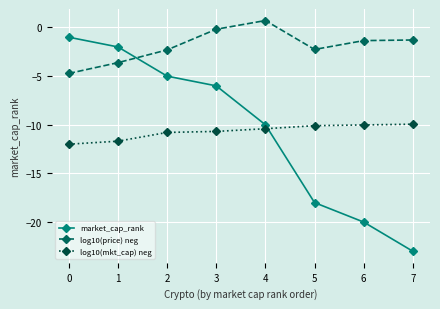

Which series has the largest total across all categories?

log10(price) neg